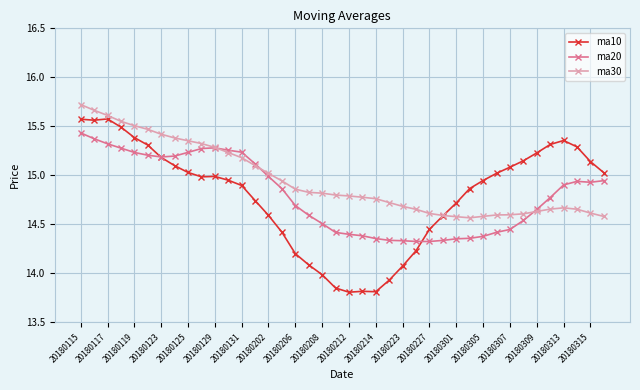

How many lines are shown in the chart?

3